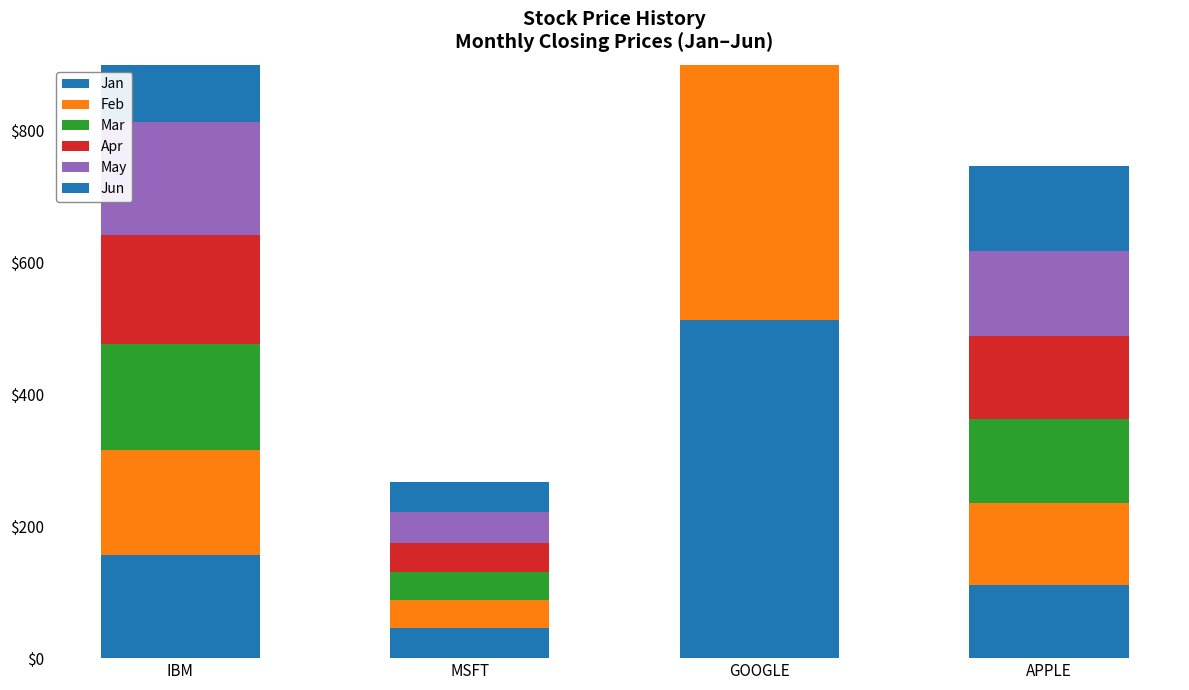

Reading left to right, transcribe all the data shown in this chart.

Jan: 156.1	45.5	512.4	110.6
Feb: 160.0	43.1	538.0	125.4
Mar: 159.8	42.1	559.7	126.0
Apr: 165.2	43.5	540.5	127.3
May: 172.2	47.5	535.2	128.8
Jun: 167.1	46.0	532.9	127.8